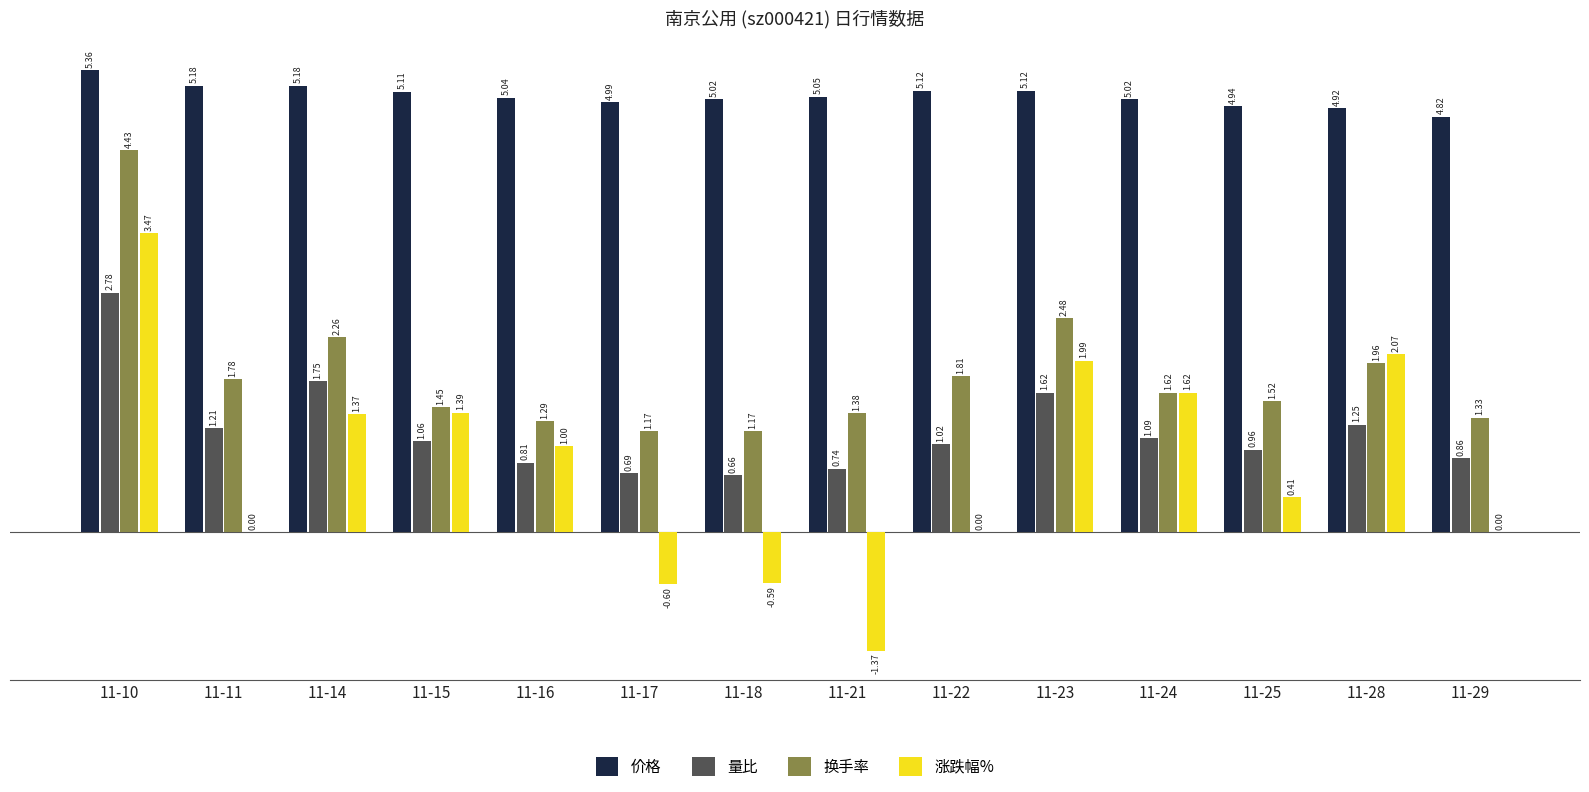

Which series has the widest spread of values?

涨跌幅%